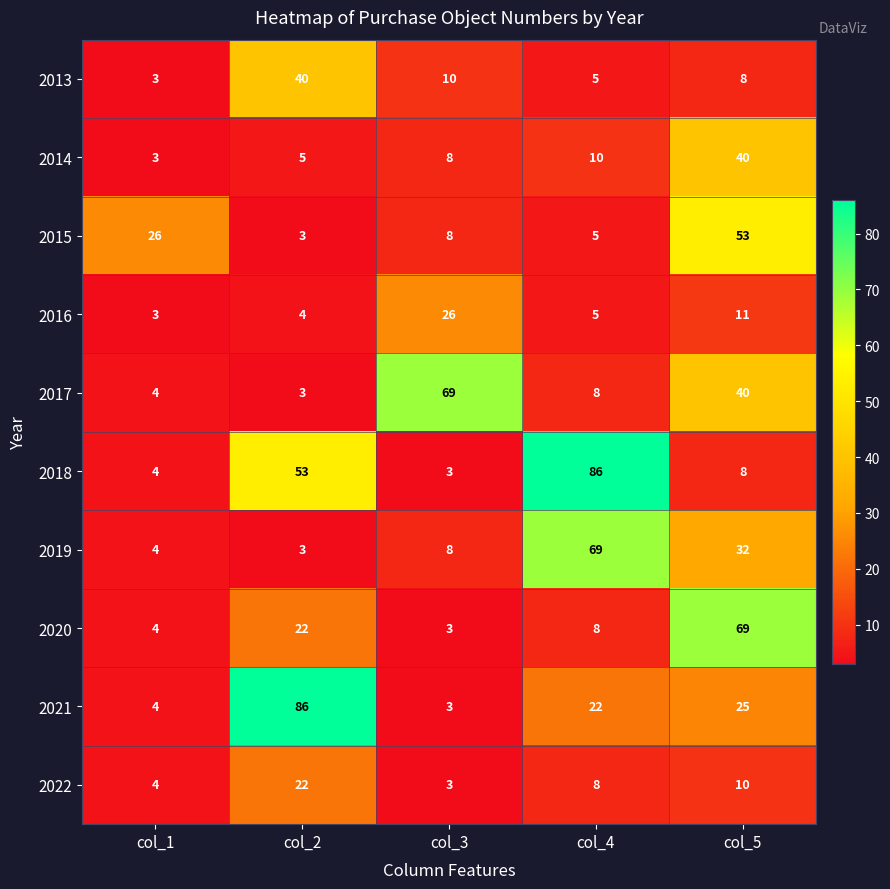

Where does the 2015 series first go above 8?

col_1